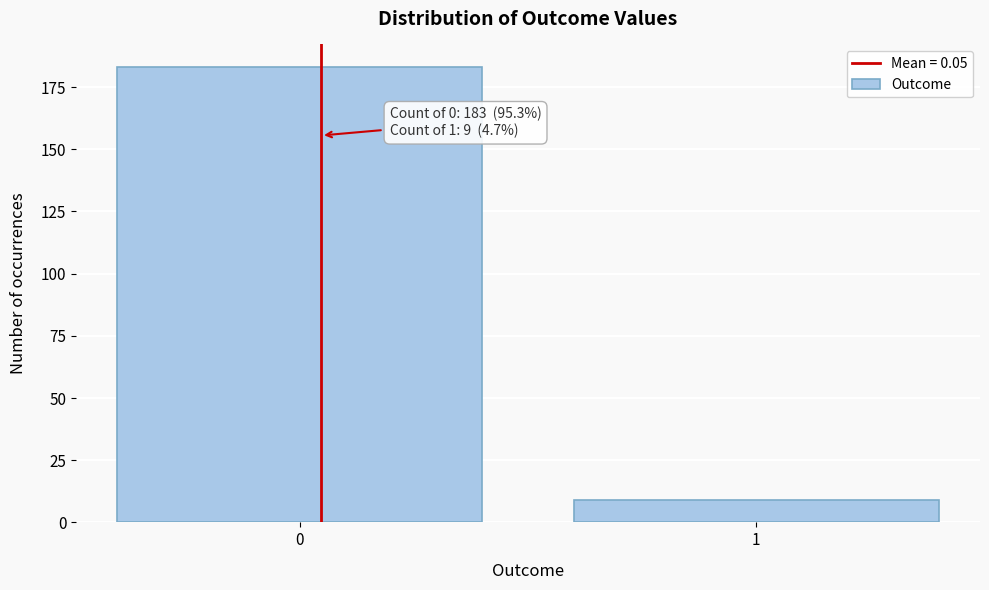

Reading left to right, what are all the values shown in this chart?

0=183	1=9